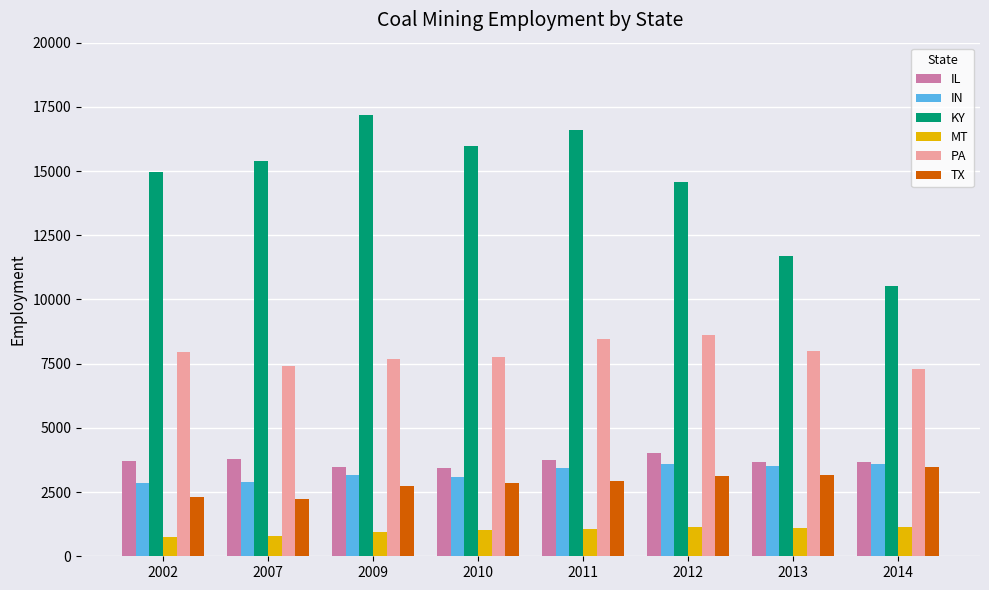

Which category has the lowest value in the KY series?

2014